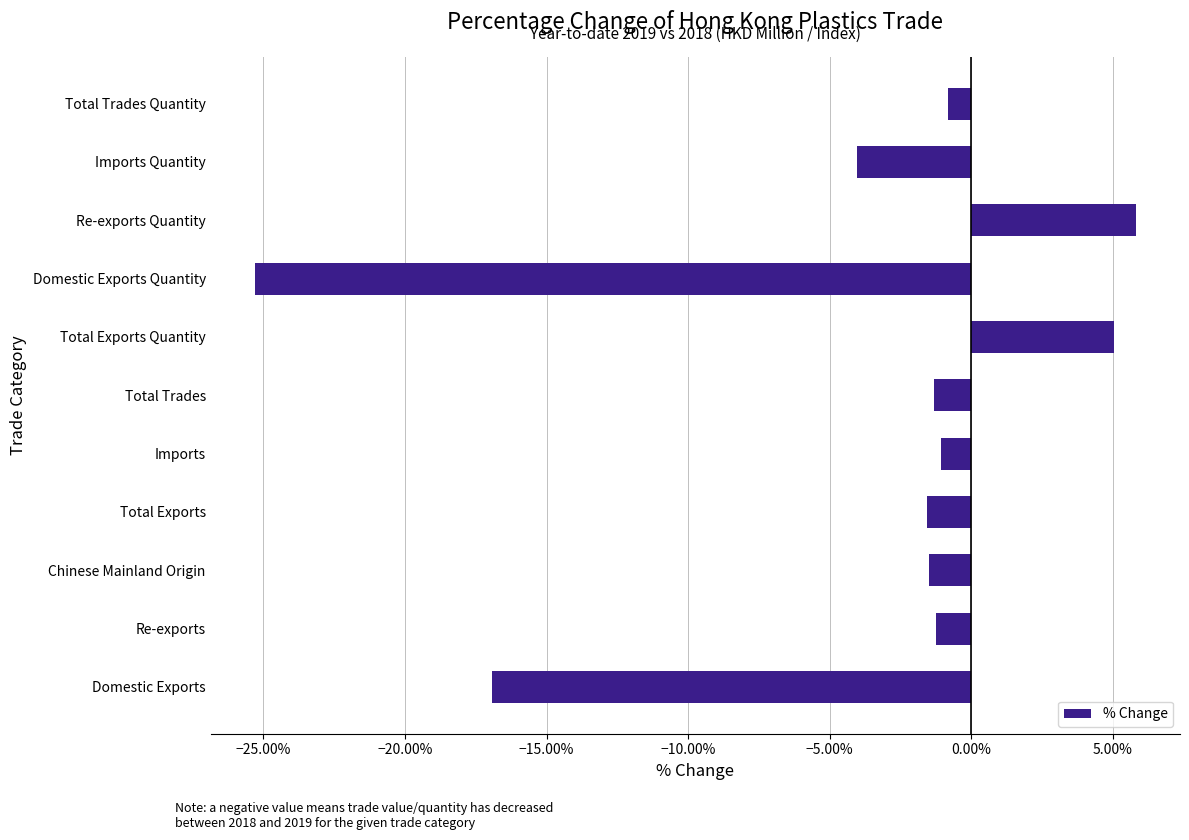

The value at Total Exports Quantity is 2.0. True or false?

False